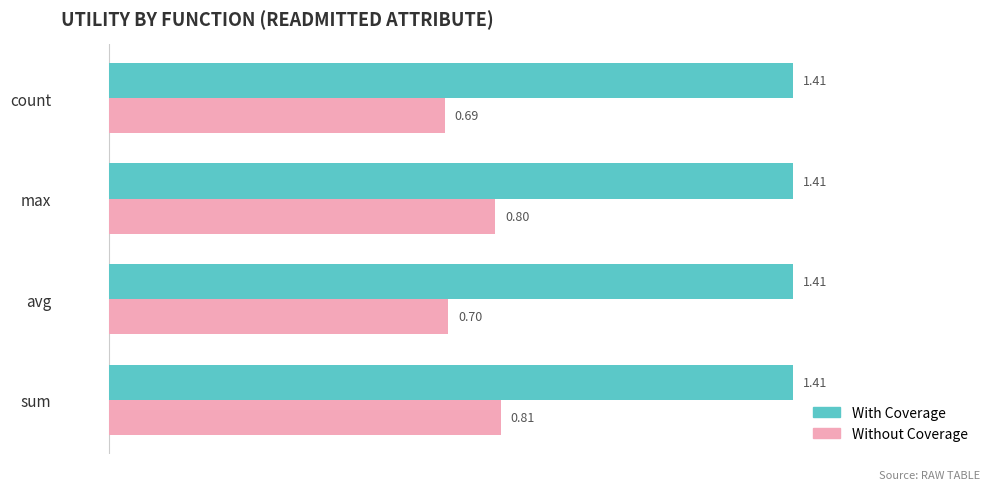

At which label is Without Coverage closest to 0?

count